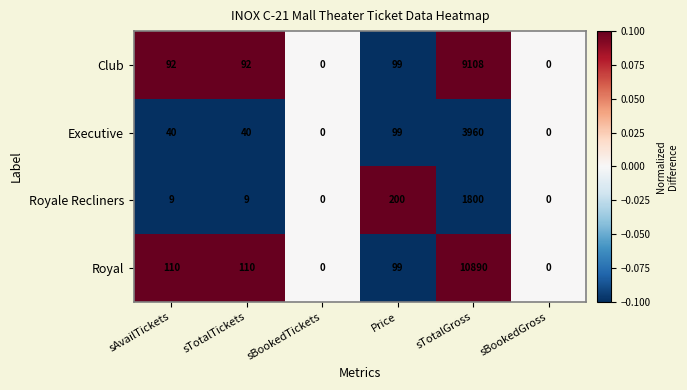

What is the minimum value shown in the chart?

0